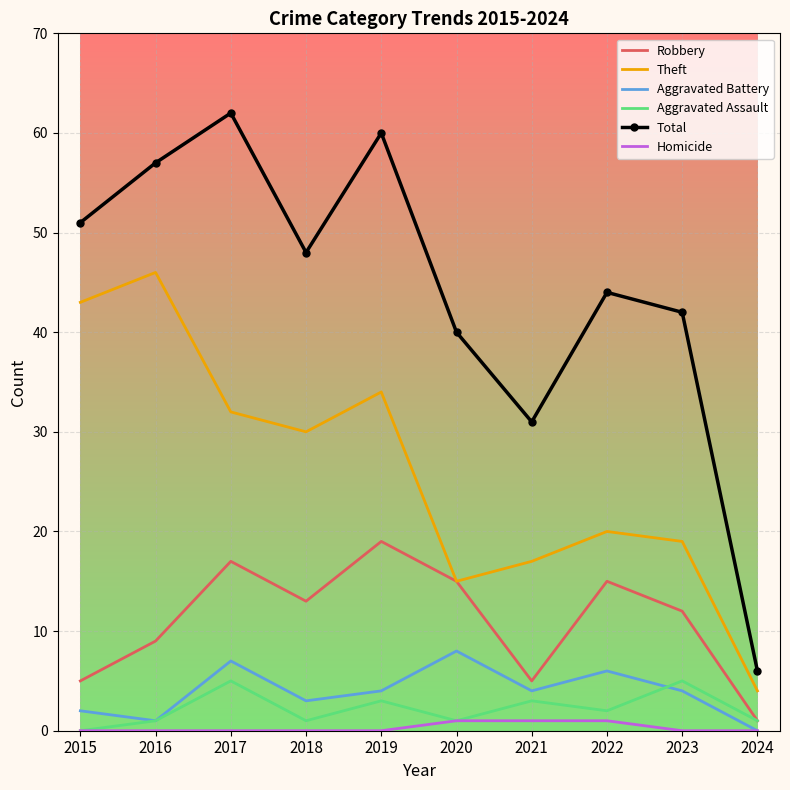

The Theft series shows 32 at 2017. True or false?

True